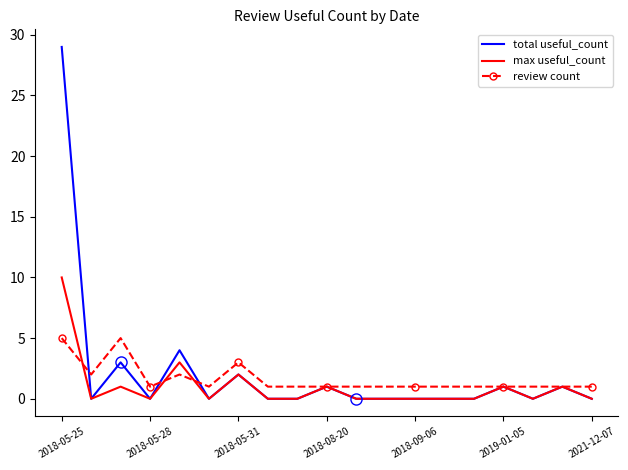

Rank the series by their maximum value, from highest to lowest.

total useful_count, max useful_count, review count